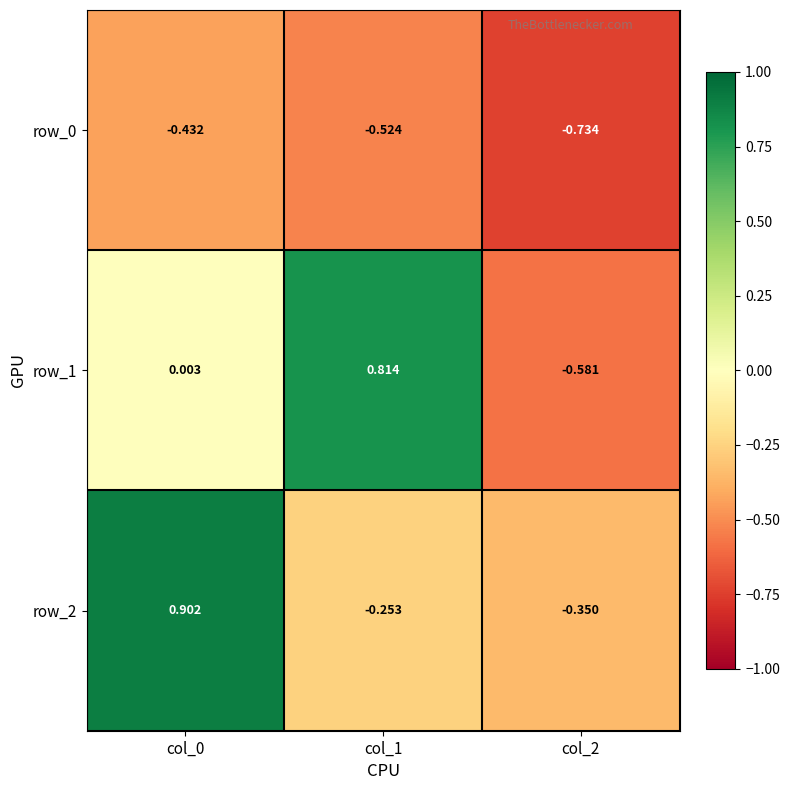

What is the difference between the row_1 values at col_0 and col_2?

0.6